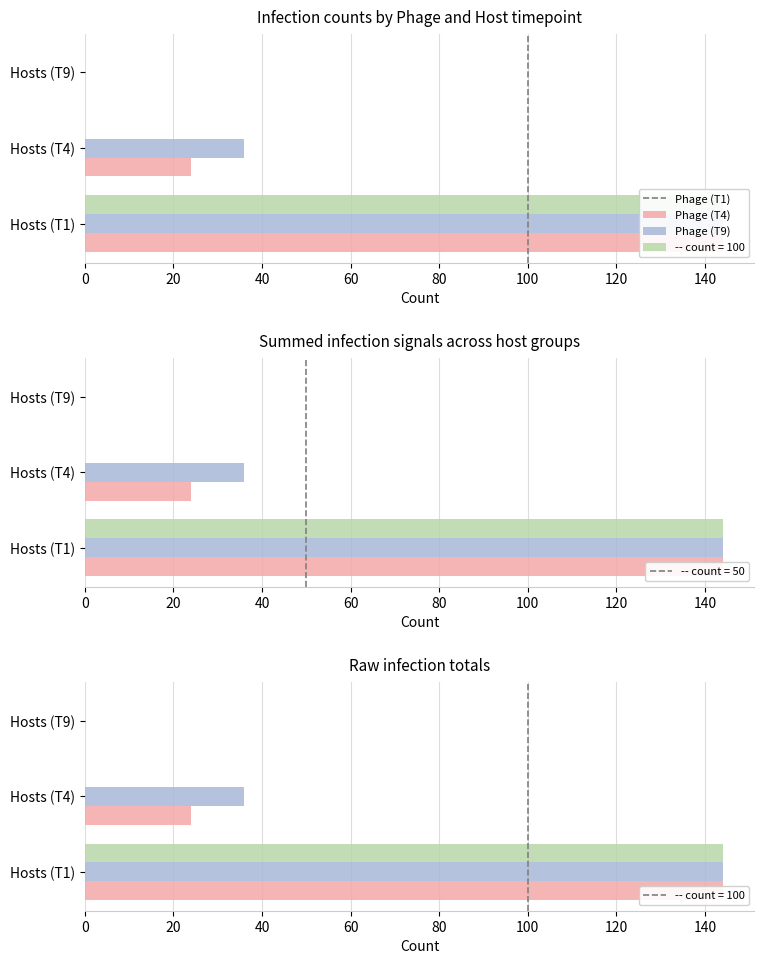

What are all the series names shown in the legend?

Phage (T1), Phage (T4), Phage (T9)